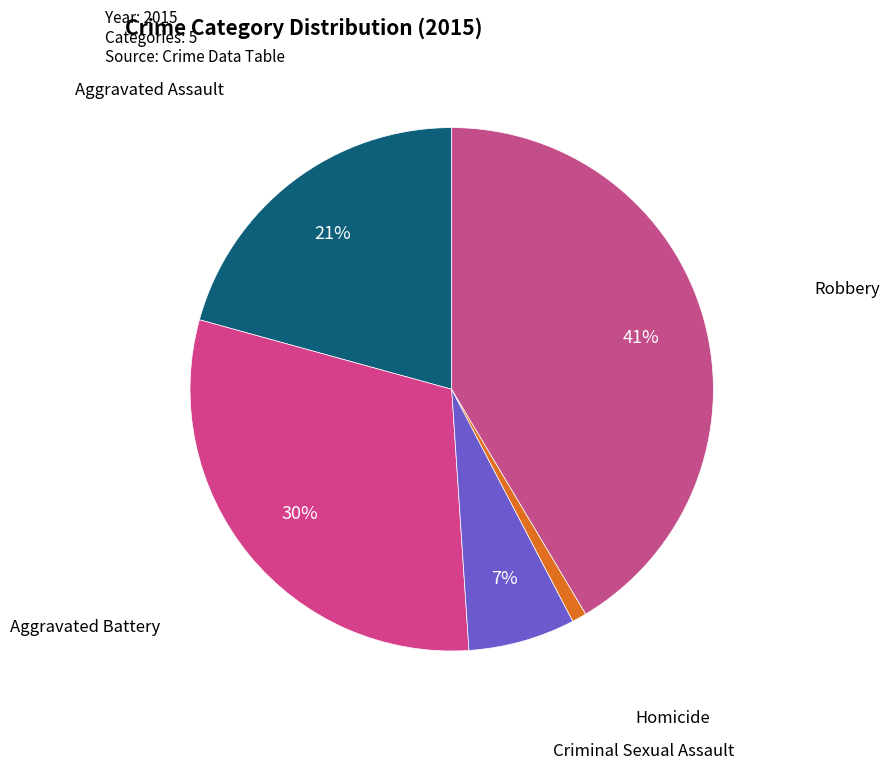

True or false: Aggravated Assault accounts for 14% of the total.

False